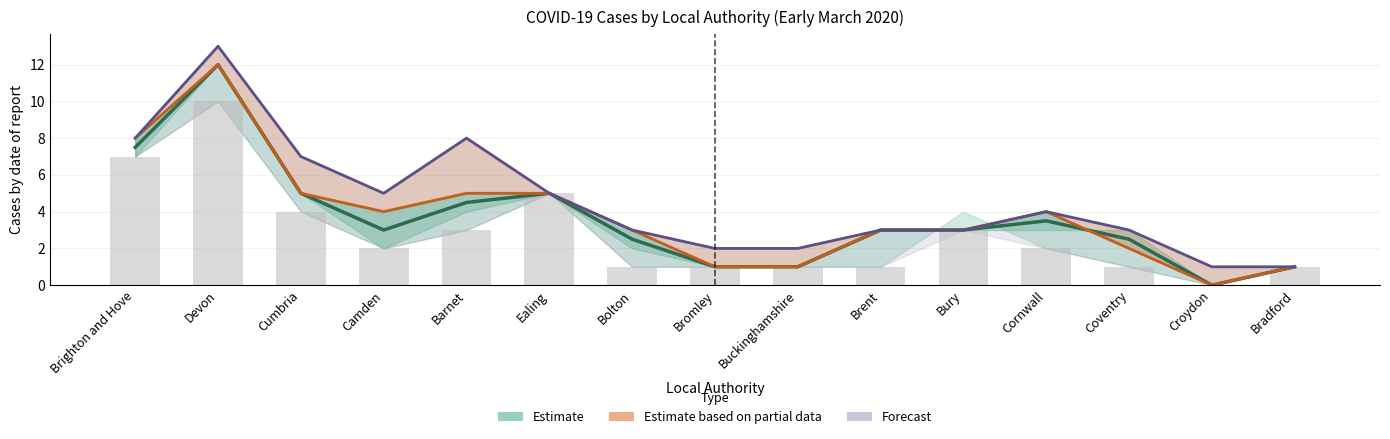

Is it true that 9:00am on 10 March 2020 equals 3.0 at Bury?

True